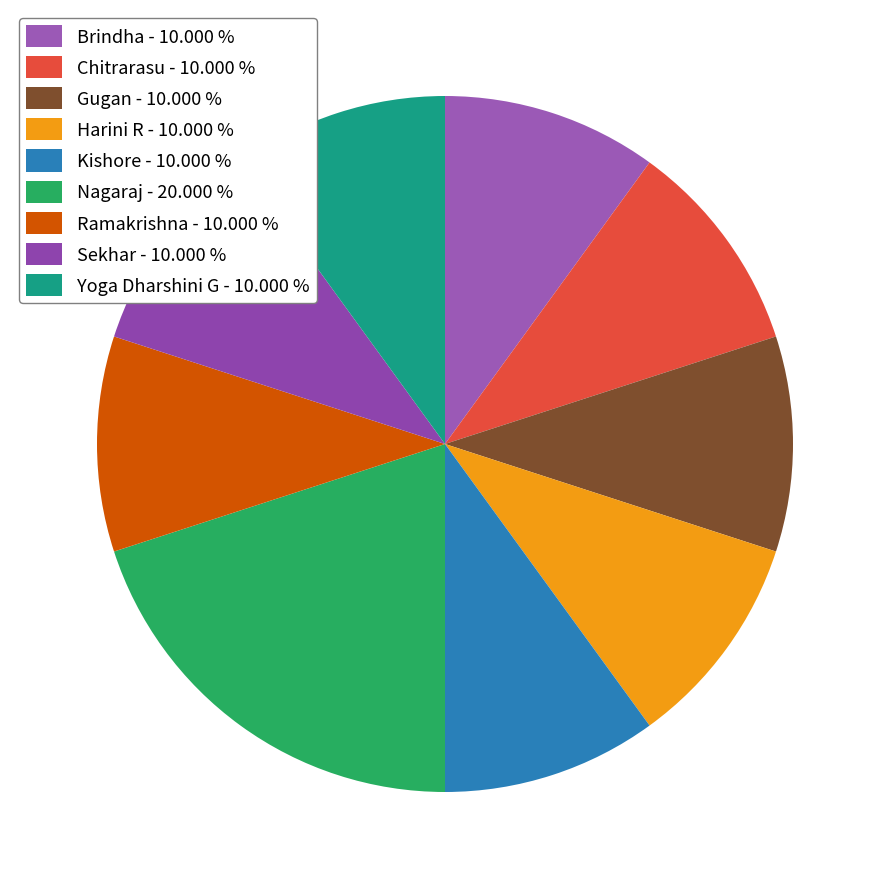

Do Harini R and Chitrarasu together represent more than half of the pie?

No